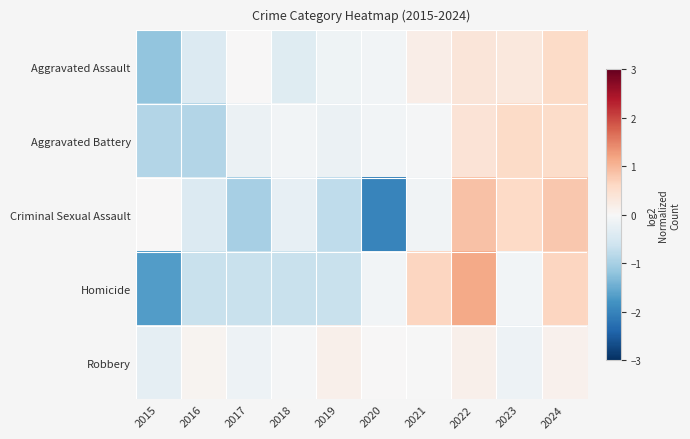

List the series in order of their peak value, lowest first.

Robbery, Aggravated Battery, Aggravated Assault, Criminal Sexual Assault, Homicide